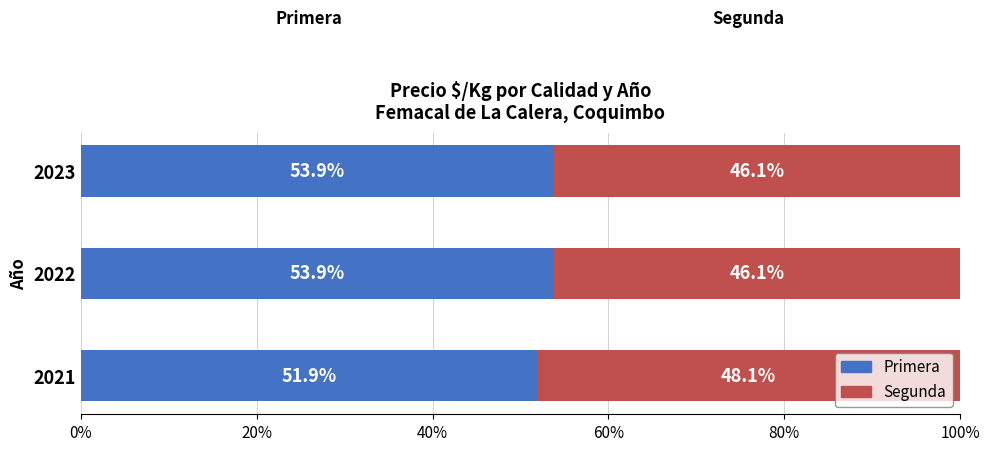

True or false: Primera has a value of 84.0 at 2021.

False